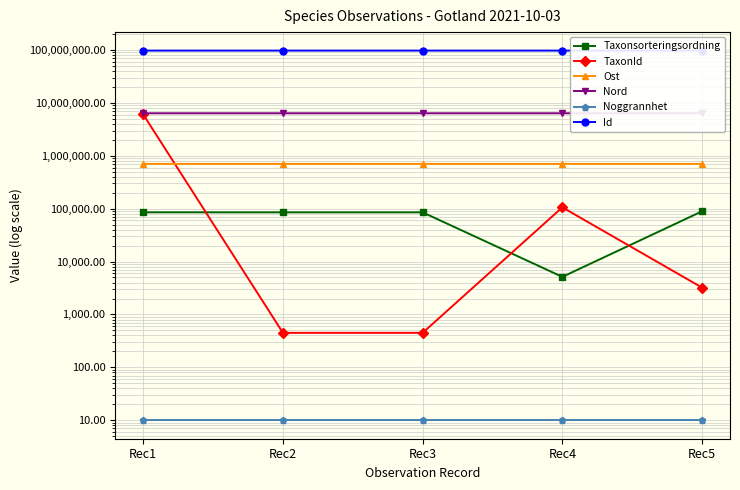

How many data points in Nord are above 6360010?

3